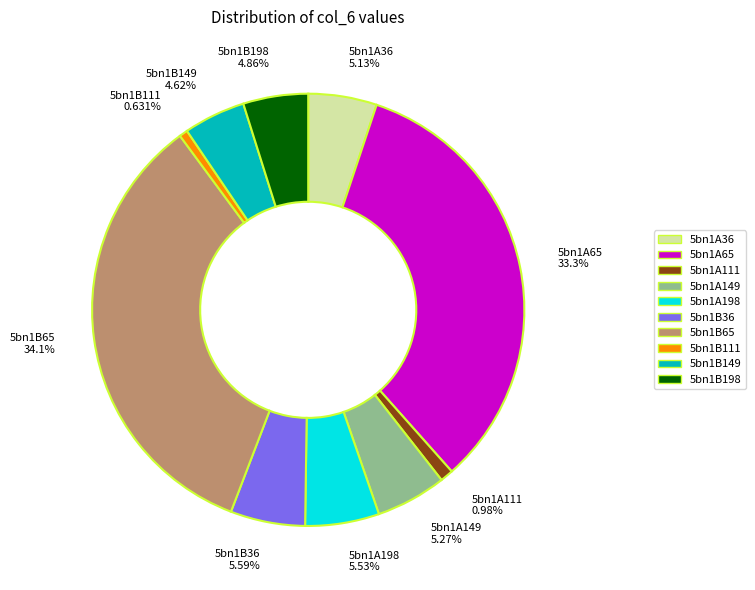

To the nearest percent, what percentage of the pie is 5bn1B36?

6%